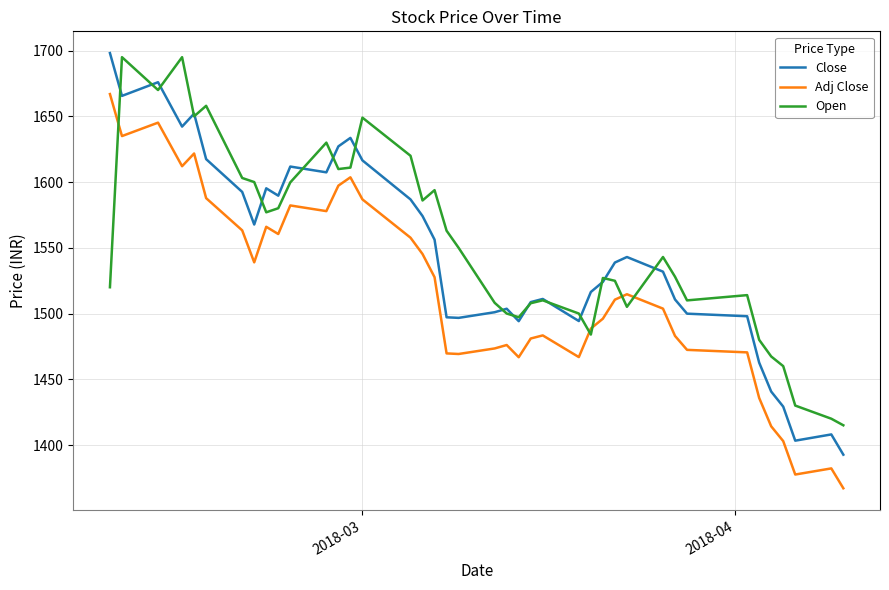

What is the maximum value for Open?

1695.0